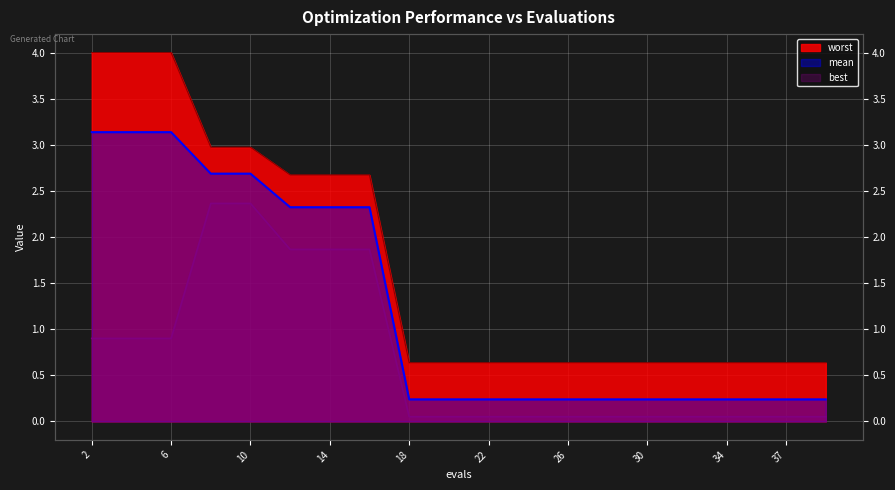

True or false: best and mean intersect in this chart.

False